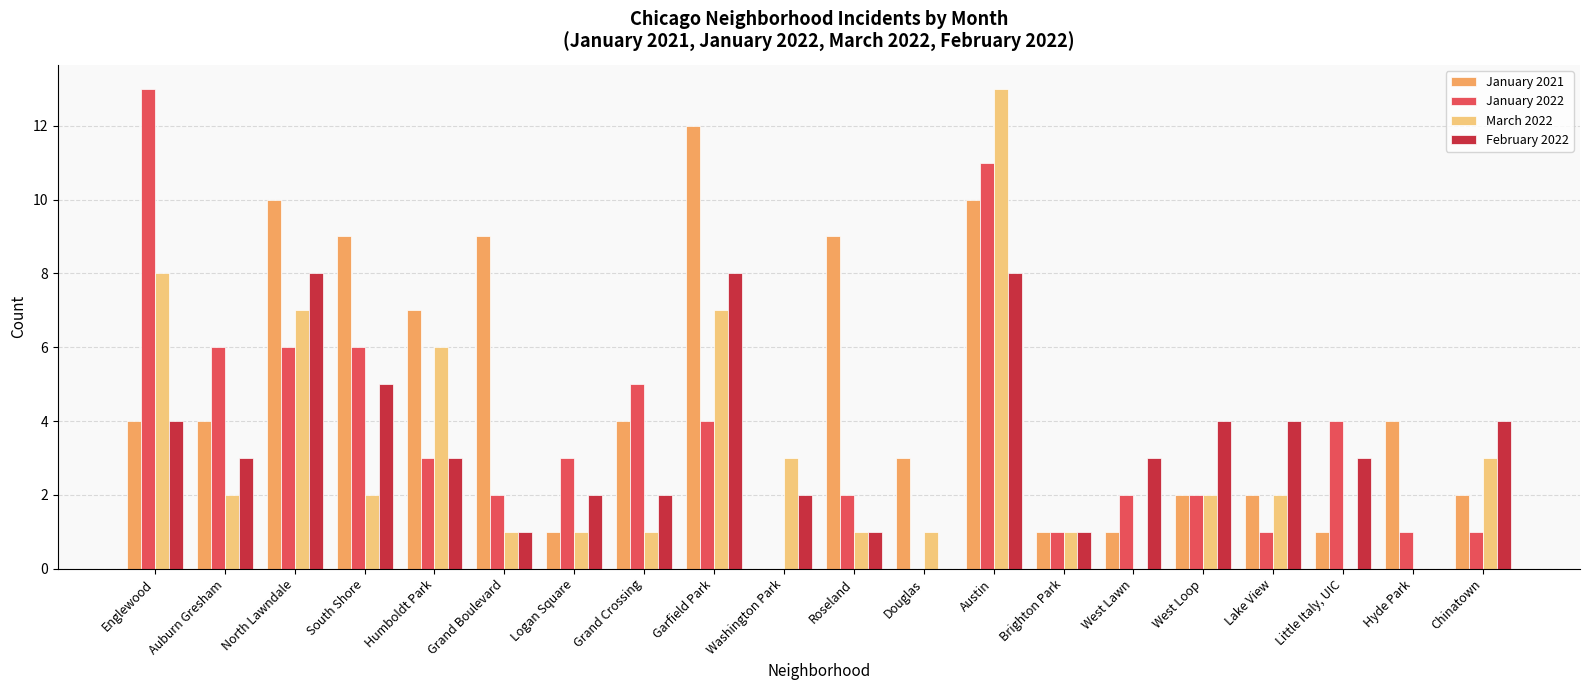

At which label does January 2022 reach its peak?

Englewood